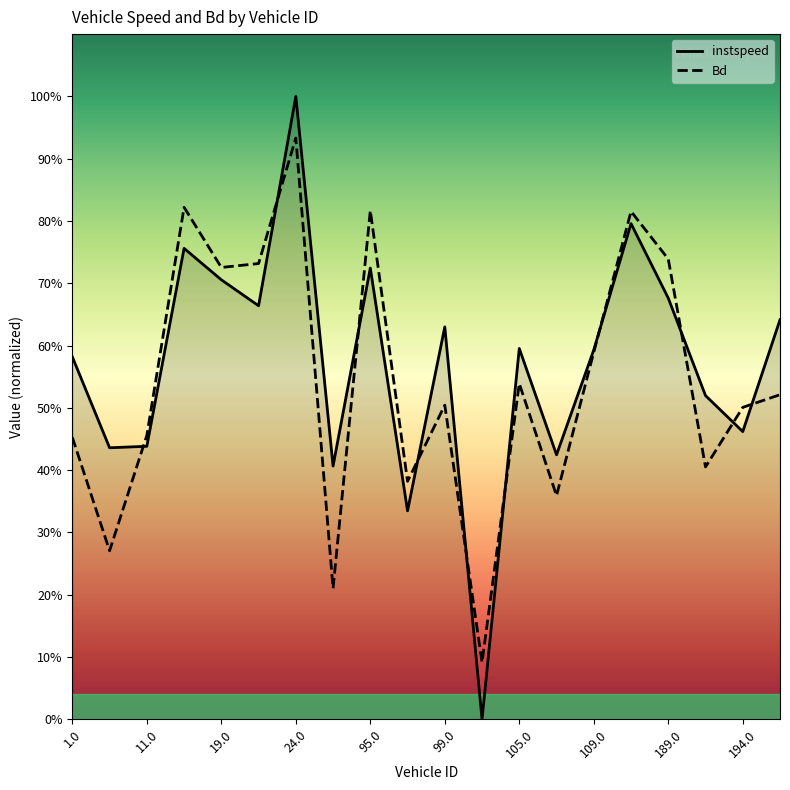

Where is the first local minimum for Bd?

6.0